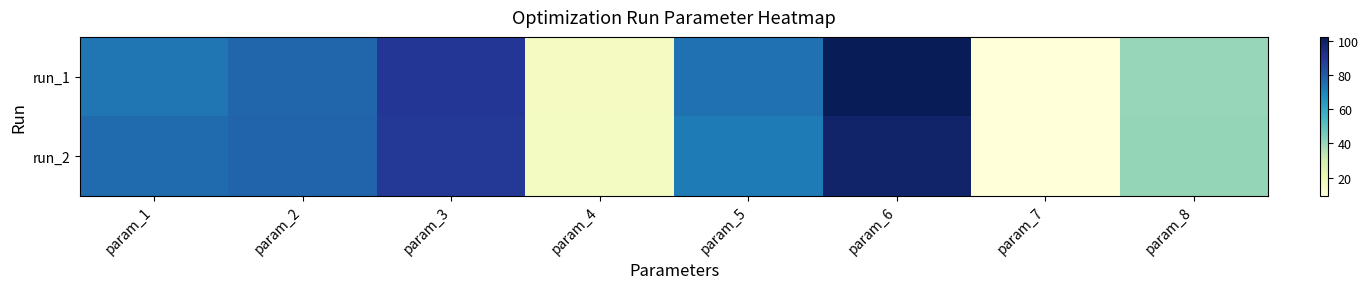

Reading left to right, what are all the values shown in this chart?

run_1: param_1=73.7	param_2=77.4	param_3=90.0	param_4=16.4	param_5=74.9	param_6=102.6	param_7=9.3	param_8=40.5
run_2: param_1=76.0	param_2=77.6	param_3=89.5	param_4=16.0	param_5=72.4	param_6=98.6	param_7=9.5	param_8=40.9